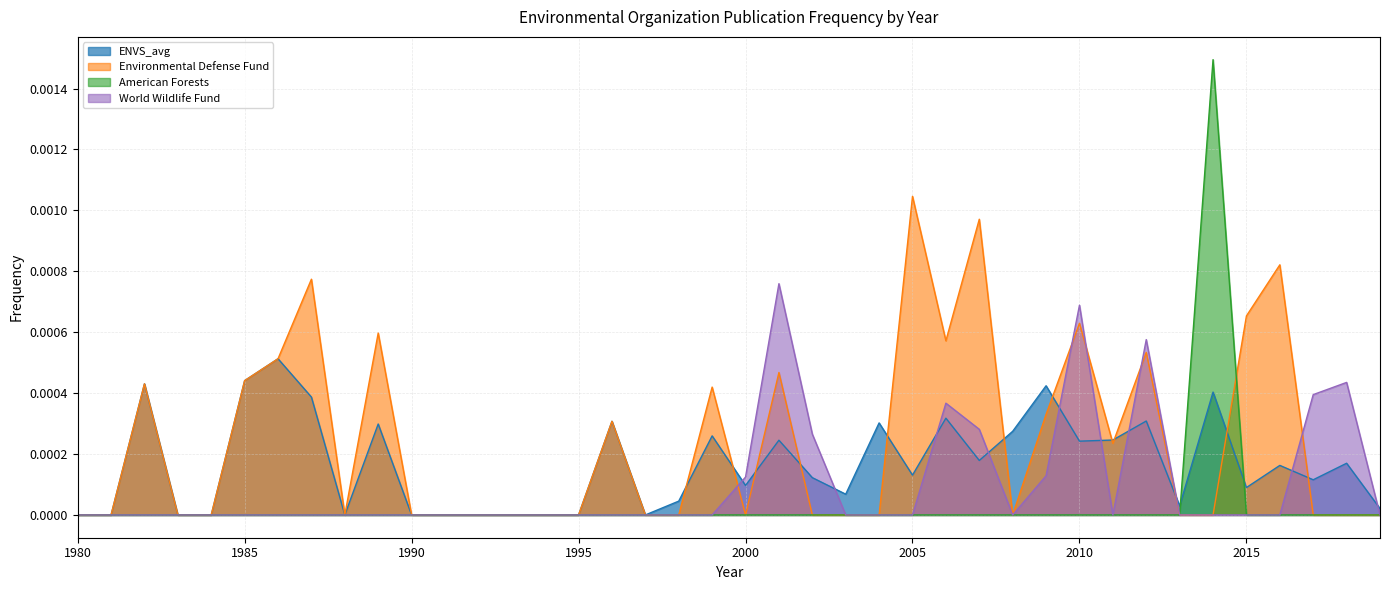

Is it true that ENVS_avg equals 0.0 at 2001?

True